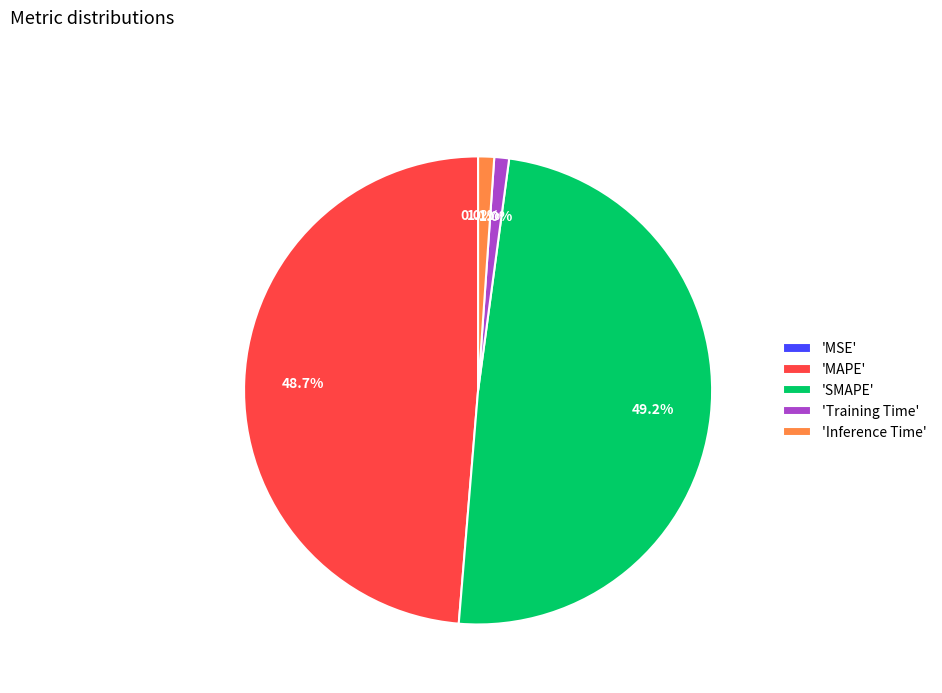

What is the total percentage of 'Training Time' and 'Inference Time'?

2.1%